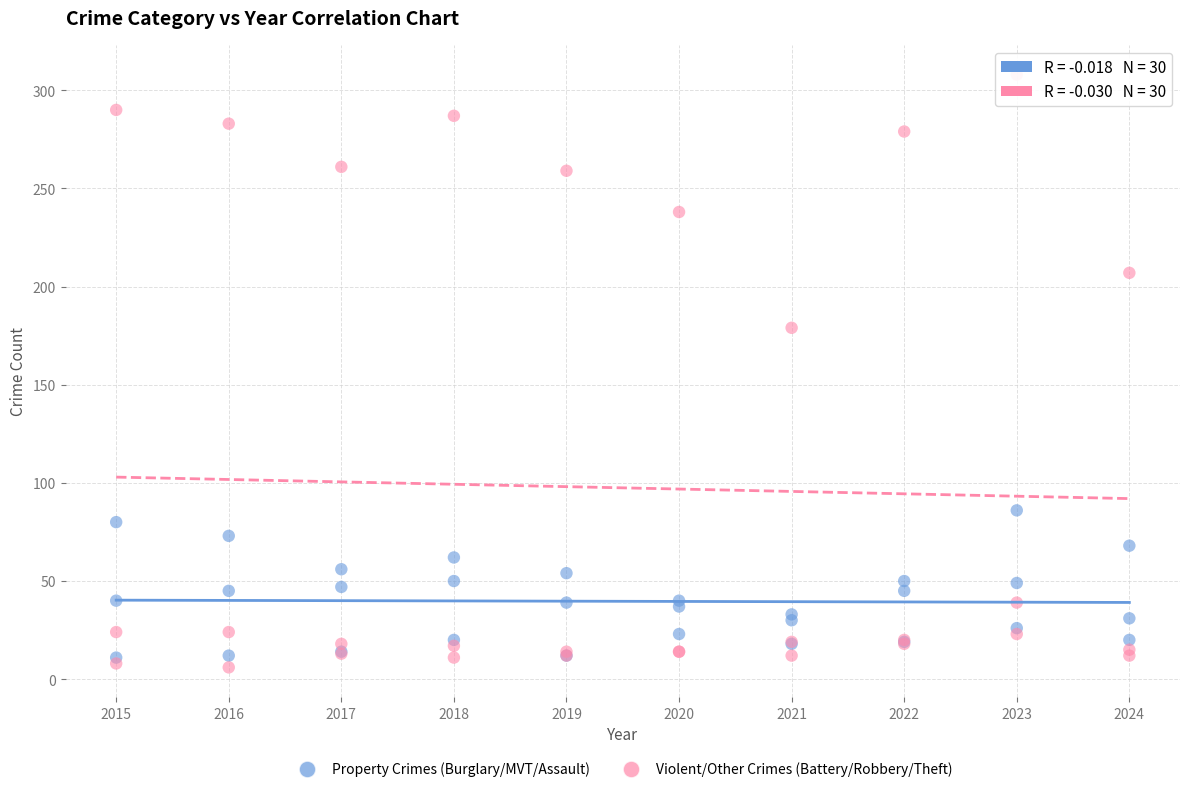

What are all the series names shown in the legend?

Property Crimes (Burglary/MVT/Assault), Violent/Other Crimes (Battery/Robbery/Theft)